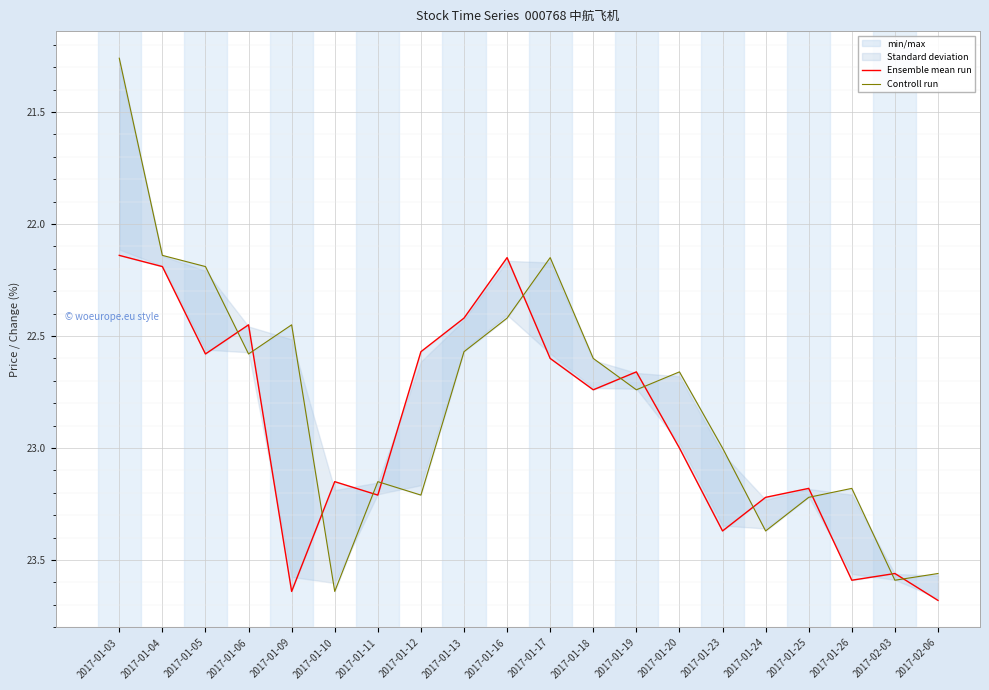

In Controll run, how many points are lower than both neighbors (excluding endpoints)?

5